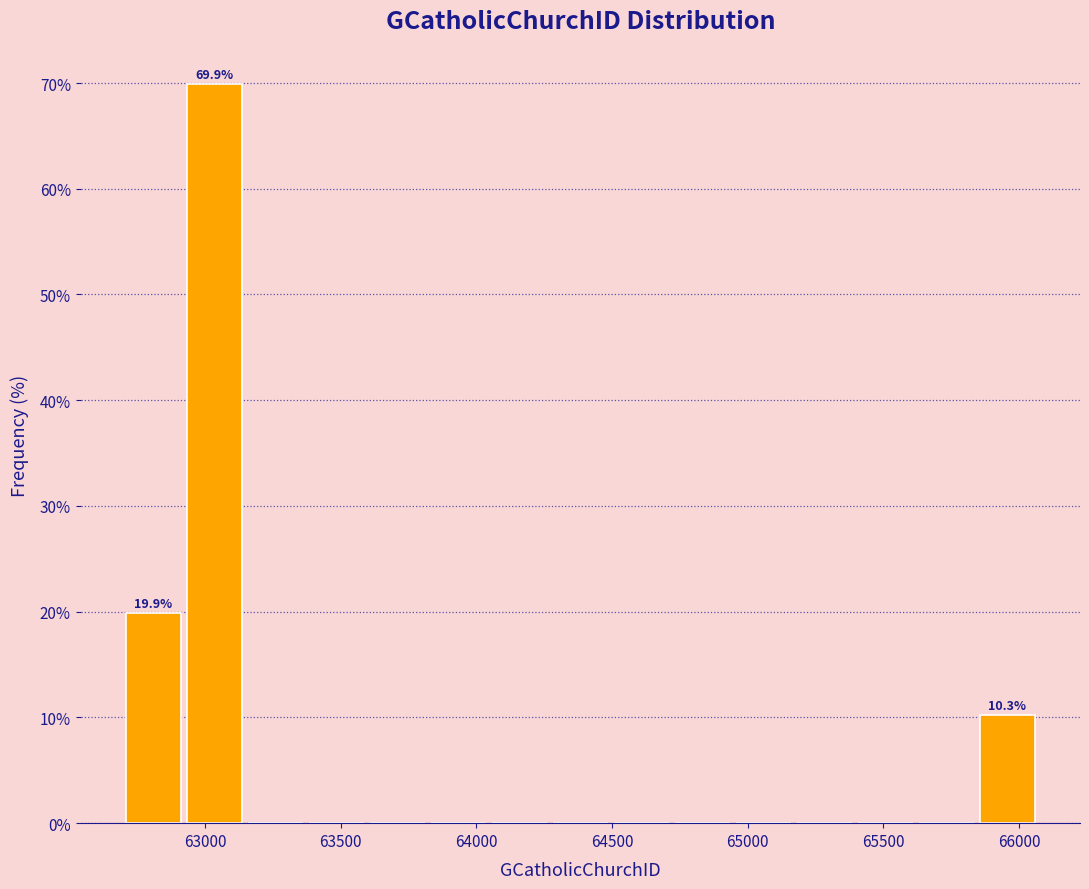

Over which range of the x-axis is the bar tallest?

62900 to 63150